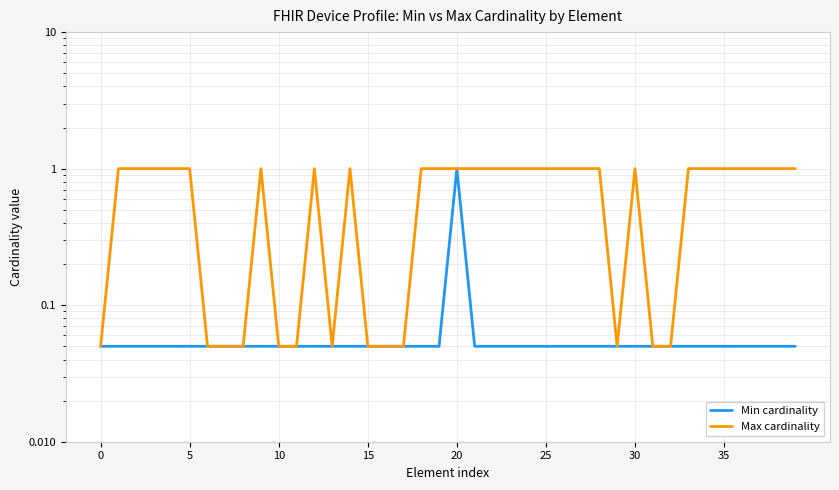

What is the label of the 23rd point from the right?

17